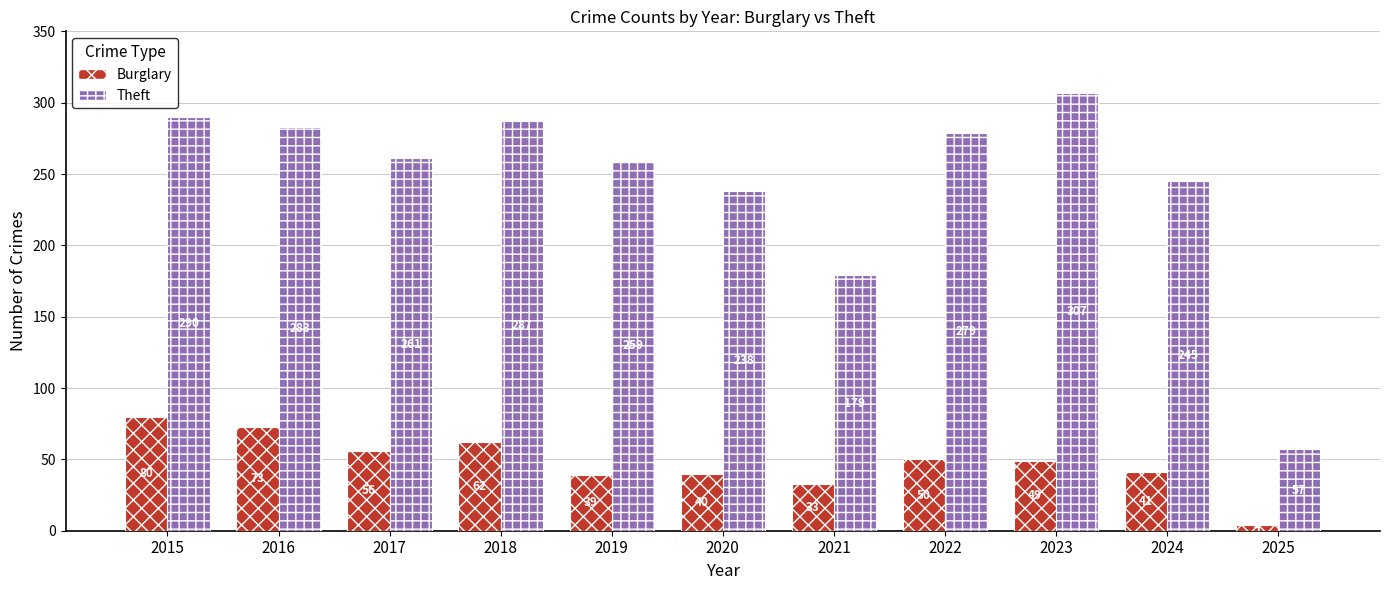

Rank the series at 2025 from lowest to highest value.

Burglary, Theft